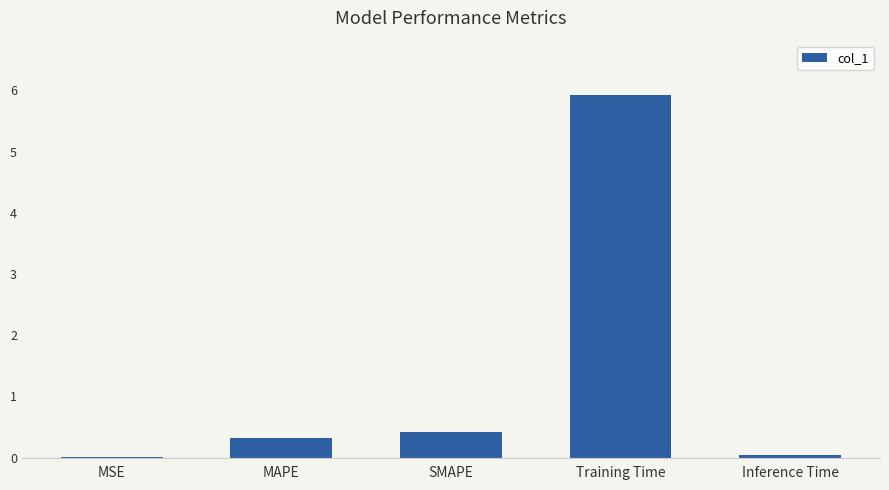

Which label corresponds to the largest value in the chart?

Training Time